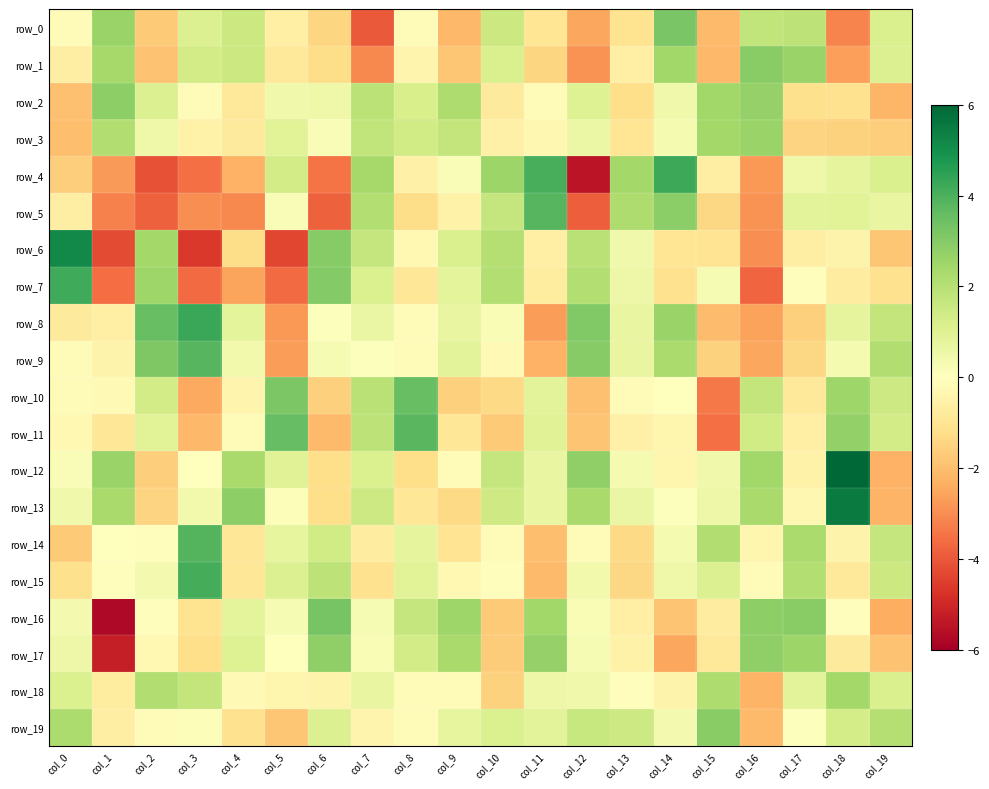

Which label corresponds to the largest value in the chart?

col_18